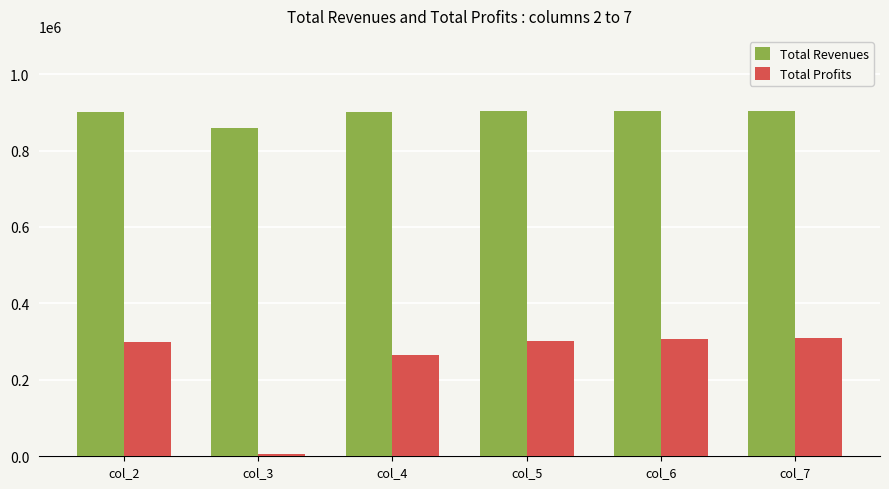

Rank the series by their maximum value, from highest to lowest.

Total Revenues, Total Profits